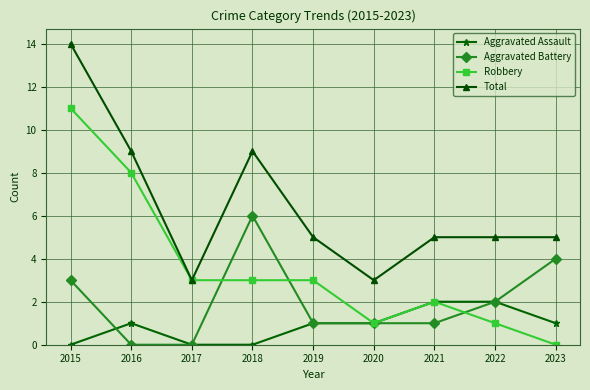

Count the number of categories in the chart.

9